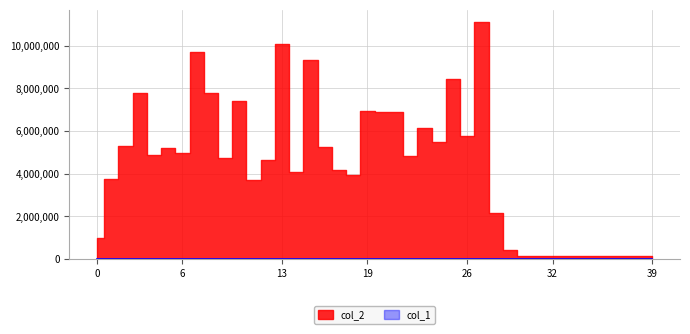

What is the value of the 40th point from the left?

2448